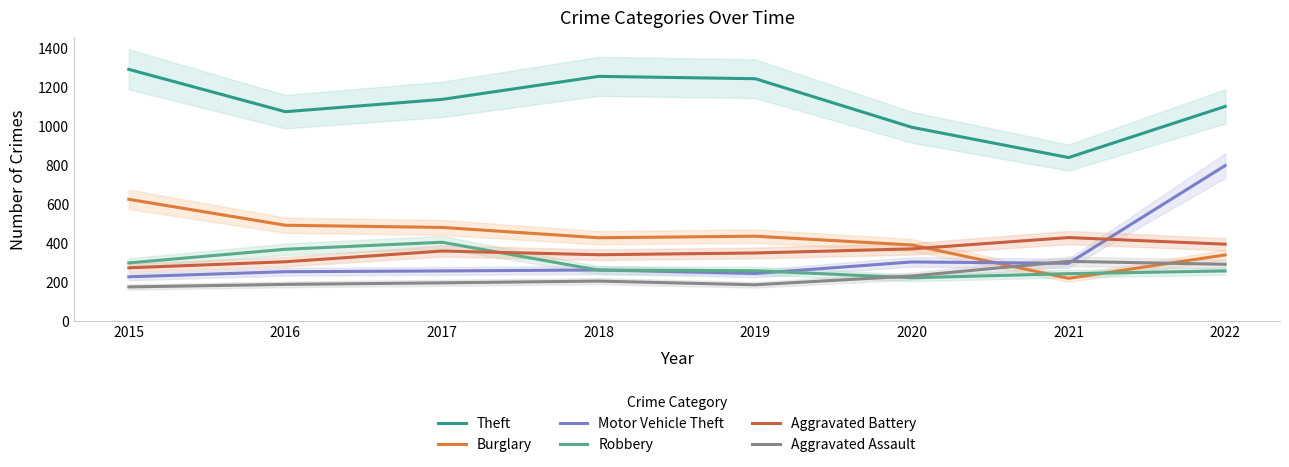

What is the difference between the Motor Vehicle Theft values at 2019 and 2016?

9